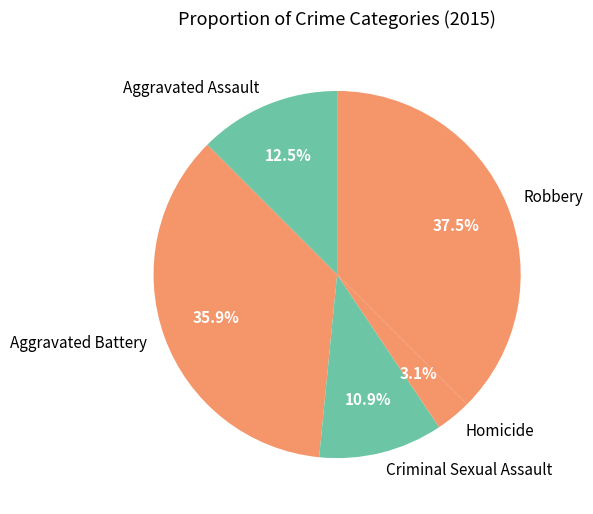

Count the number of slices in the pie.

5